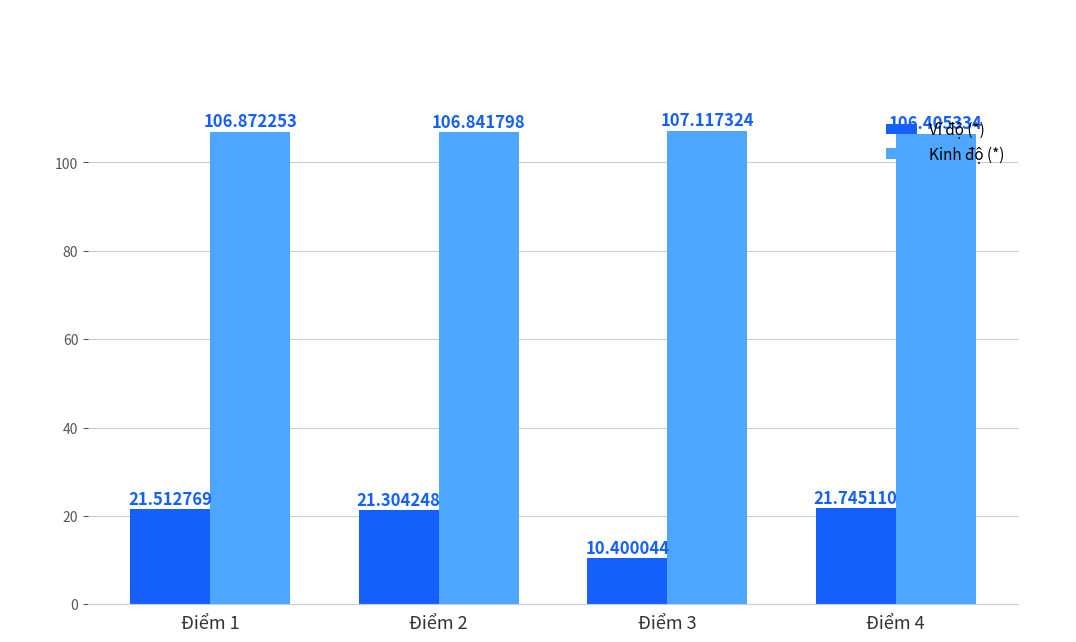

Which series has the largest total across all categories?

Kinh độ (*)